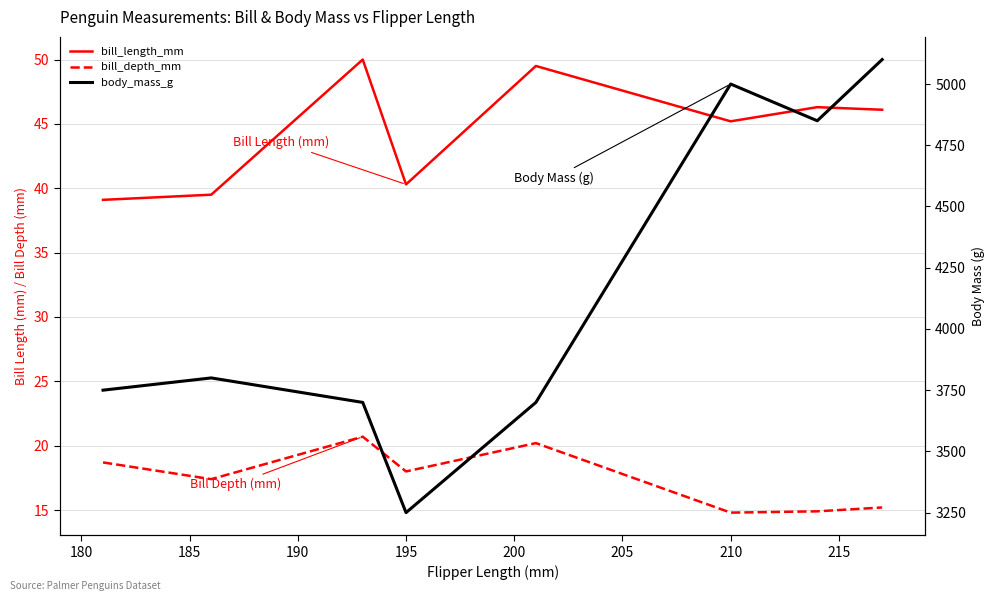

True or false: bill_length_mm has more than 2 points higher than both neighbors.

True